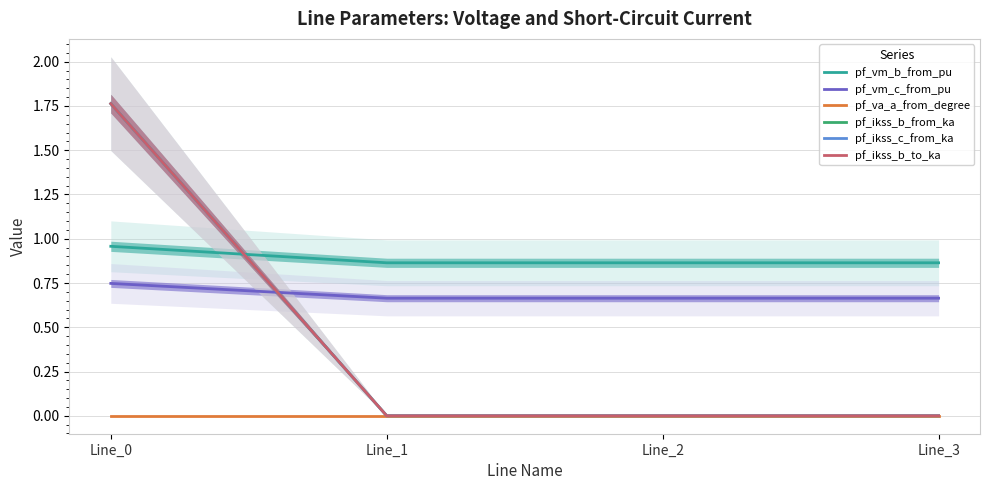

Which has a higher value, Line_2 or Line_1?

Line_2